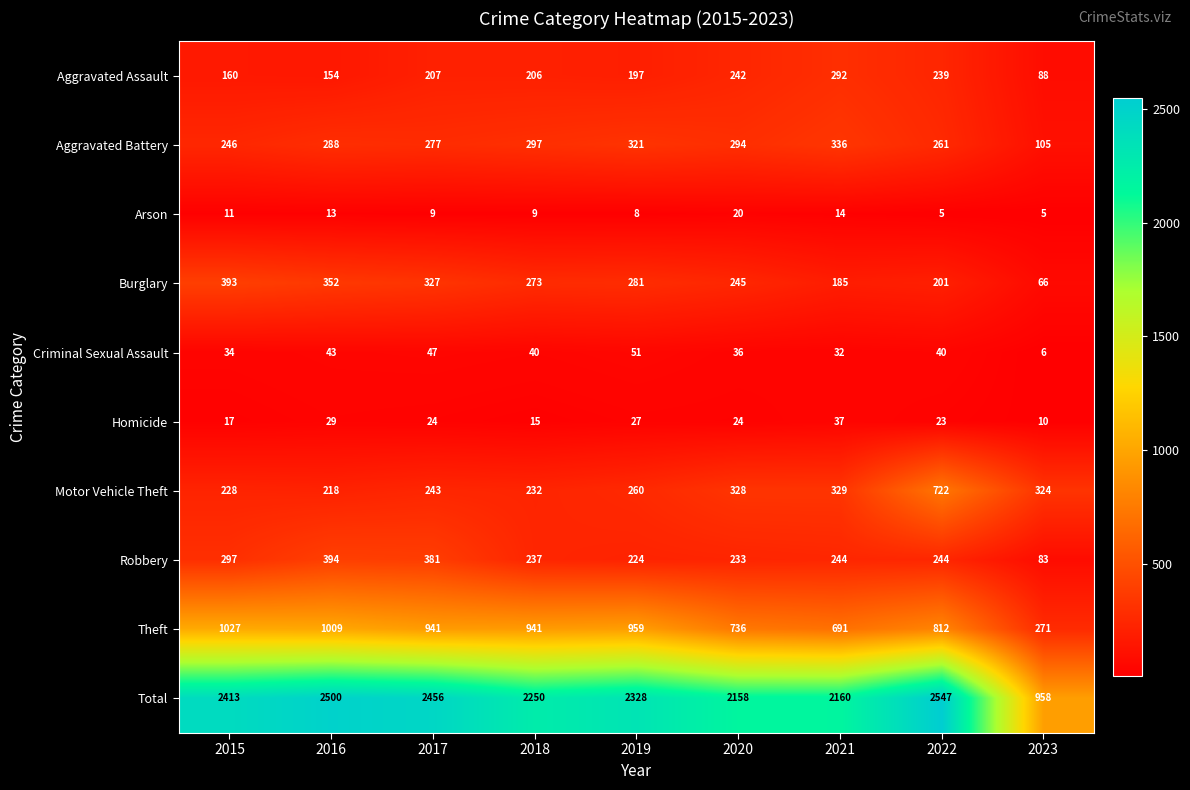

Between 2020 and 2022, which series saw the biggest shift?

Motor Vehicle Theft